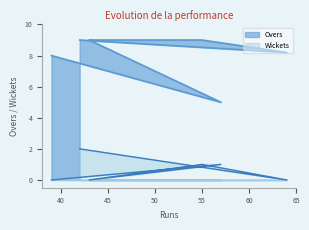

How many interior local peaks does the Wickets series have?

2